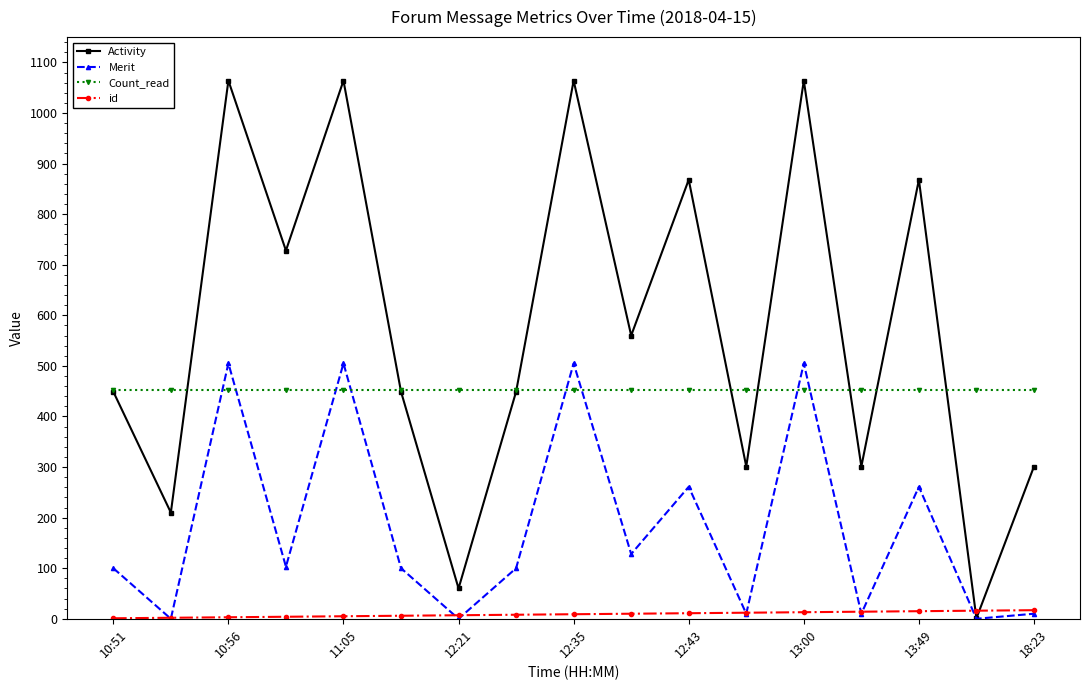

Count the number of data series in this chart.

4